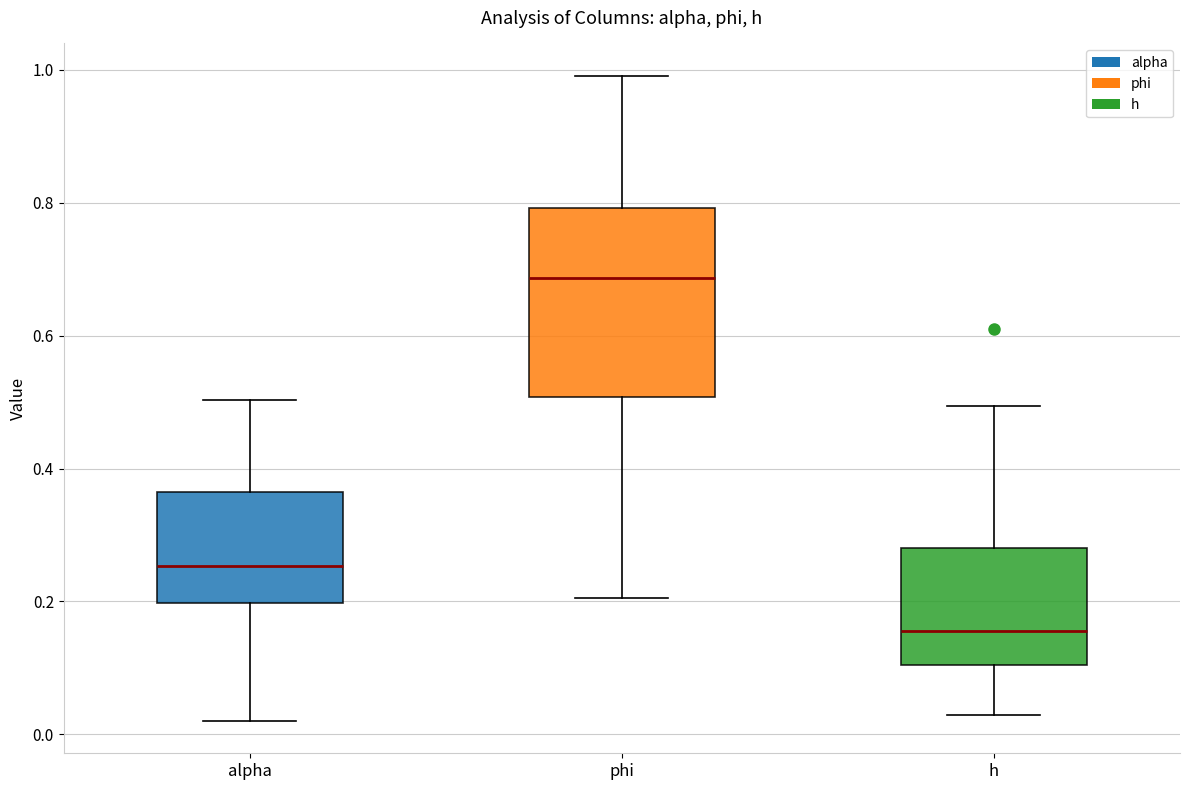

Reading left to right, read every box against the y-axis: the position of its median line, the range the box covers, and the ends of its whiskers. The values are not printed on the chart, so give them approximately, as read against the axis.

alpha: median 0.26, box 0.20 to 0.36, whiskers 0.02 to 0.50
phi: median 0.68, box 0.50 to 0.80, whiskers 0.20 to 1.00
h: median 0.16, box 0.10 to 0.28, whiskers 0.02 to 0.50